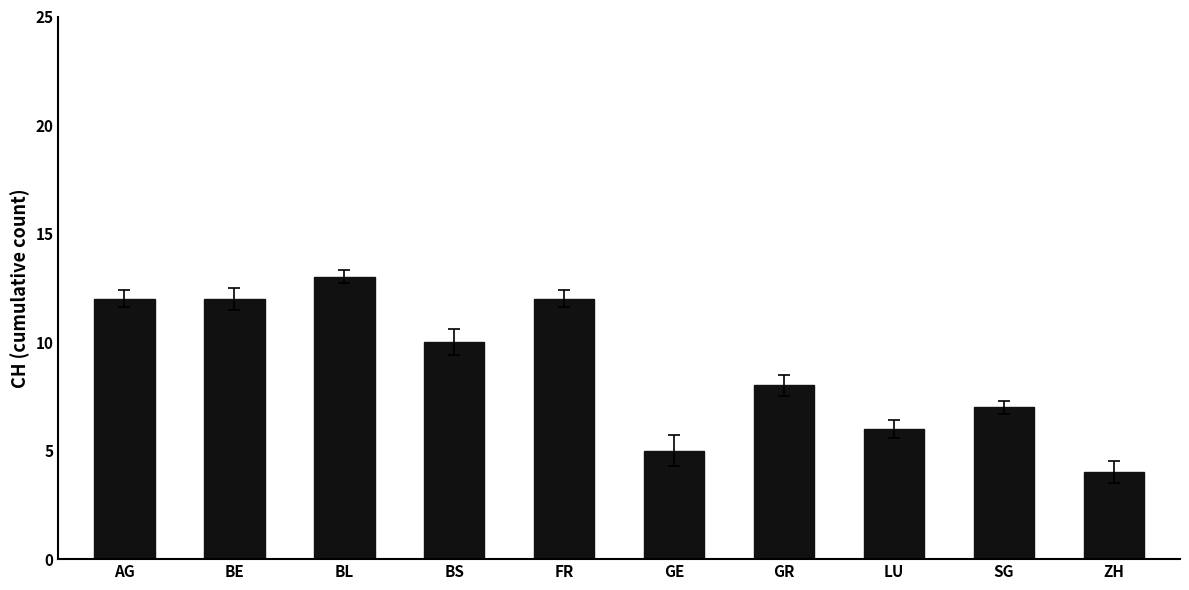

Reading left to right, transcribe all the data shown in this chart.

12	12	13	10	12	5	8	6	7	4